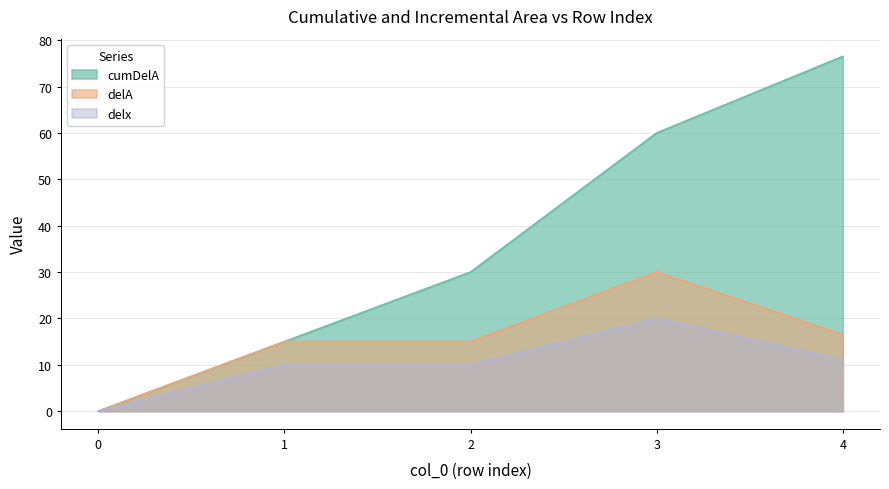

Reading left to right, what are all the values shown in this chart?

cumDelA: 0.0	15.0	30.0	60.0	76.5
delA: 0.0	15.0	15.0	30.0	16.5
delx: 0.0	10.0	10.0	20.0	11.0